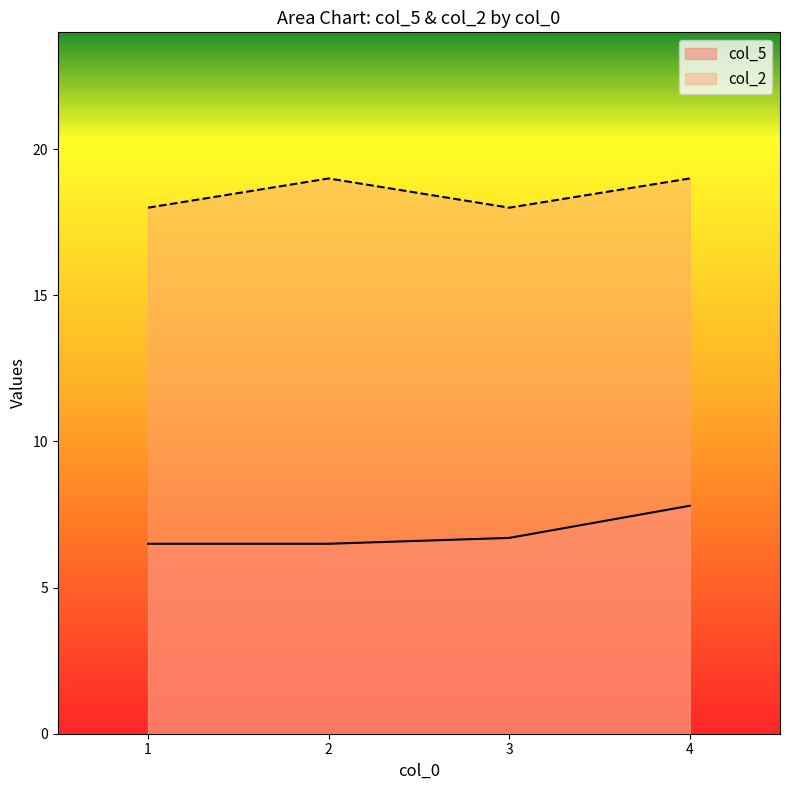

True or false: col_2 and col_5 cross at least once.

False